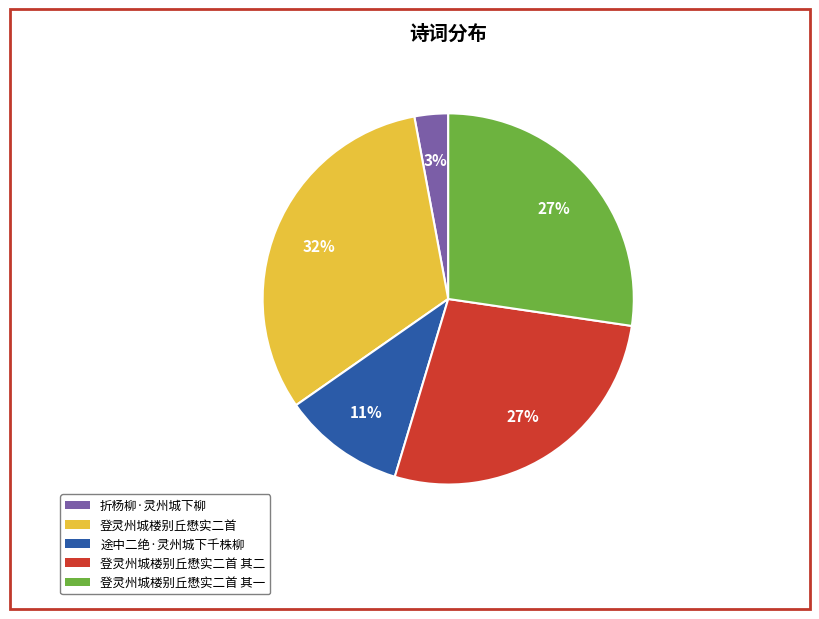

True or false: 登灵州城楼别丘懋实二首 accounts for 22% of the total.

False